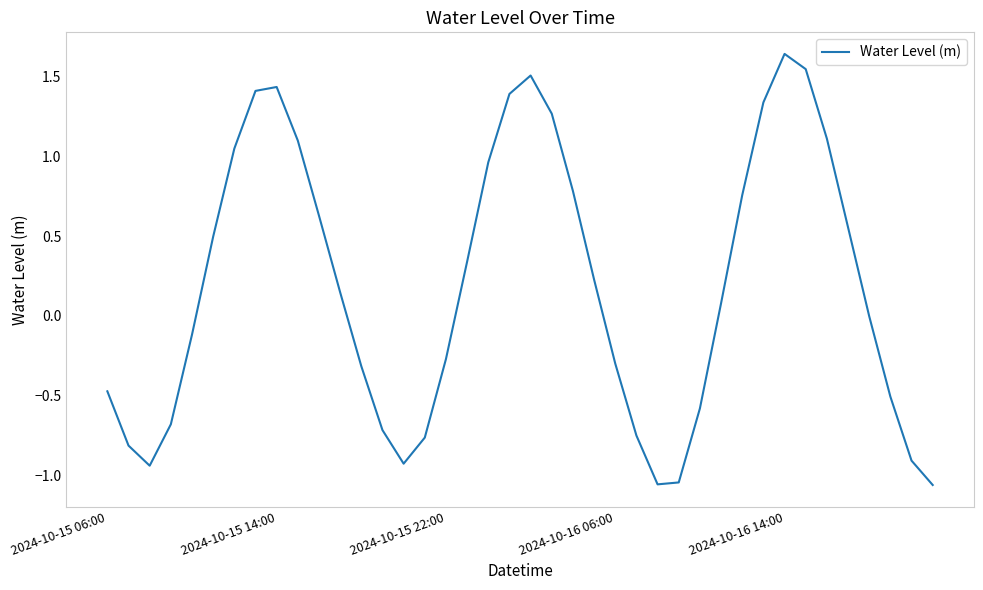

What is the difference between the maximum and minimum values?

2.7